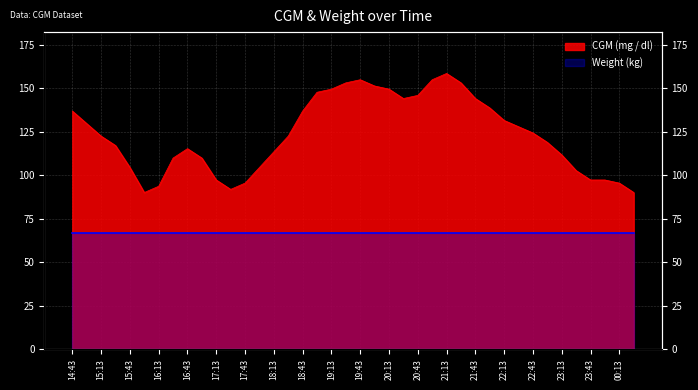

Count the number of values greater than 122.

21